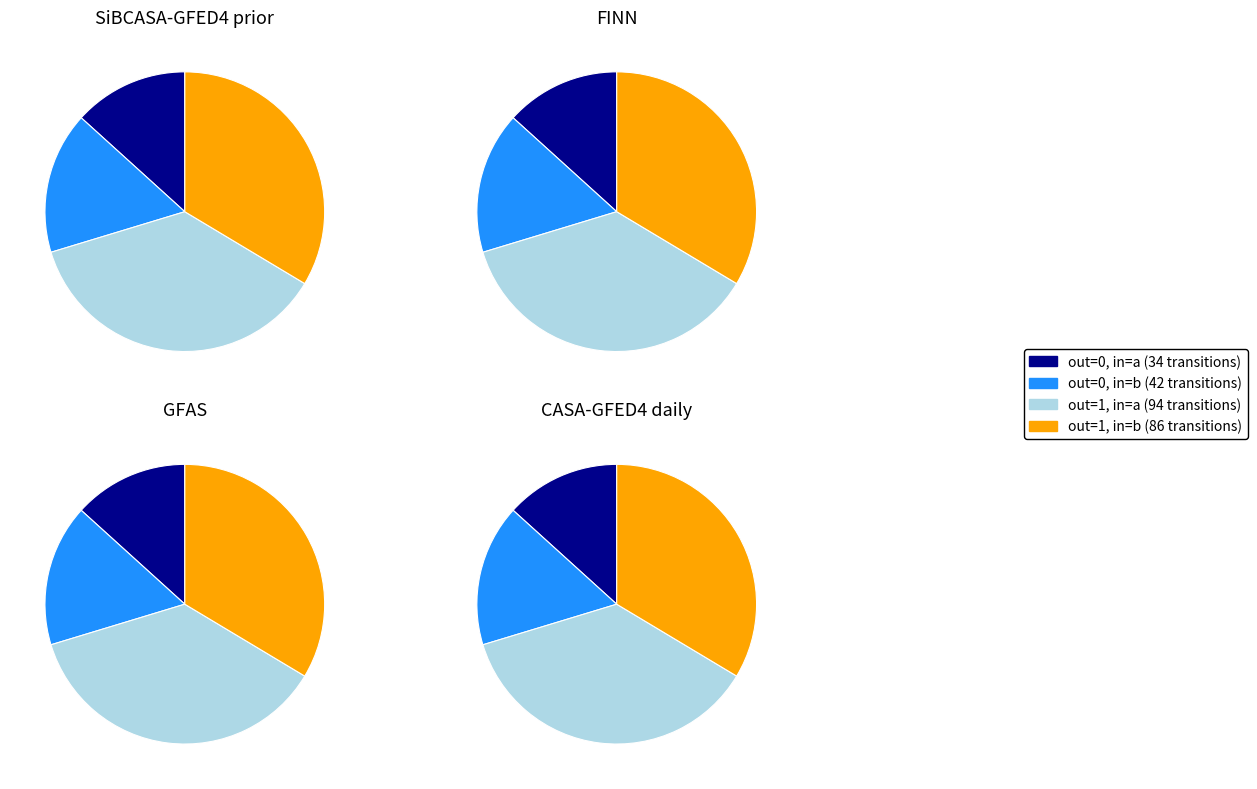

What is the change in value from output_symbol=0, input=a to output_symbol=1, input=b?

+52